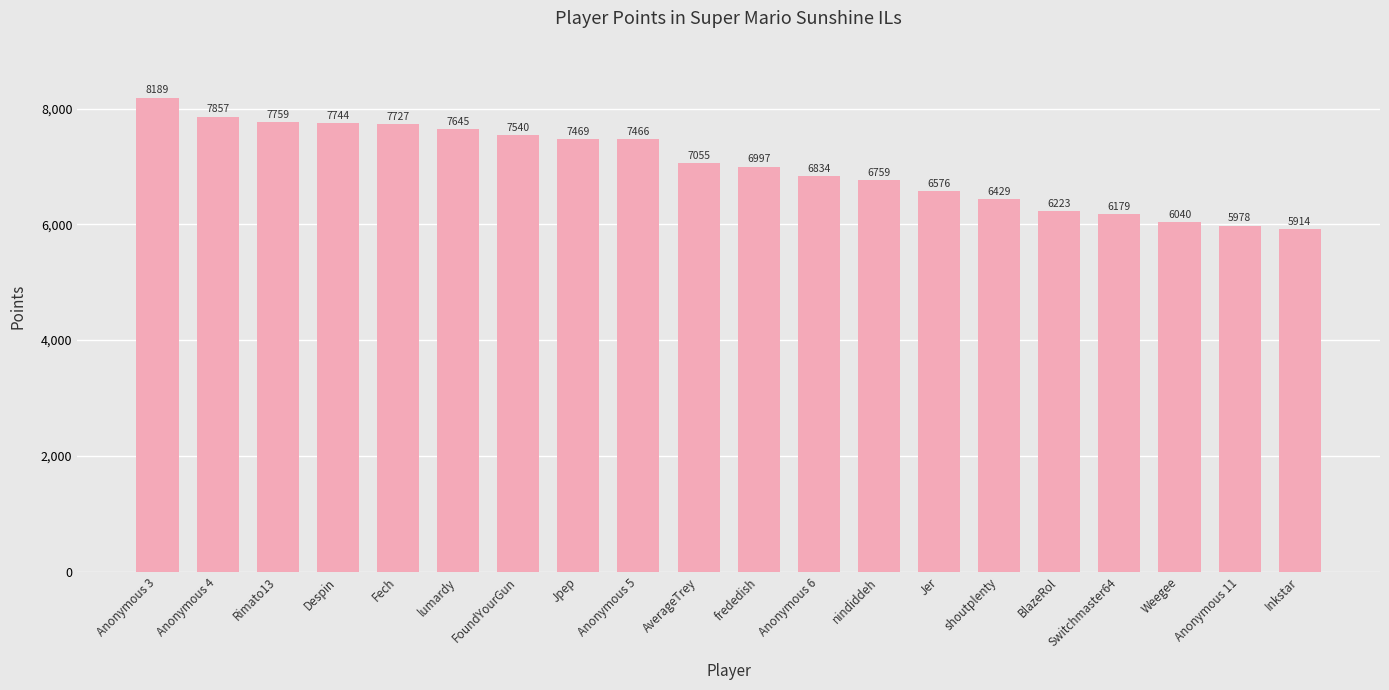

Rank the categories by value from lowest to highest.

Inkstar, Anonymous 11, Weegee, Switchmaster64, BlazeRol, shoutplenty, Jer, nindiddeh, Anonymous 6, frededish, AverageTrey, Anonymous 5, Jpep, FoundYourGun, lumardy, Fech, Despin, Rimato13, Anonymous 4, Anonymous 3